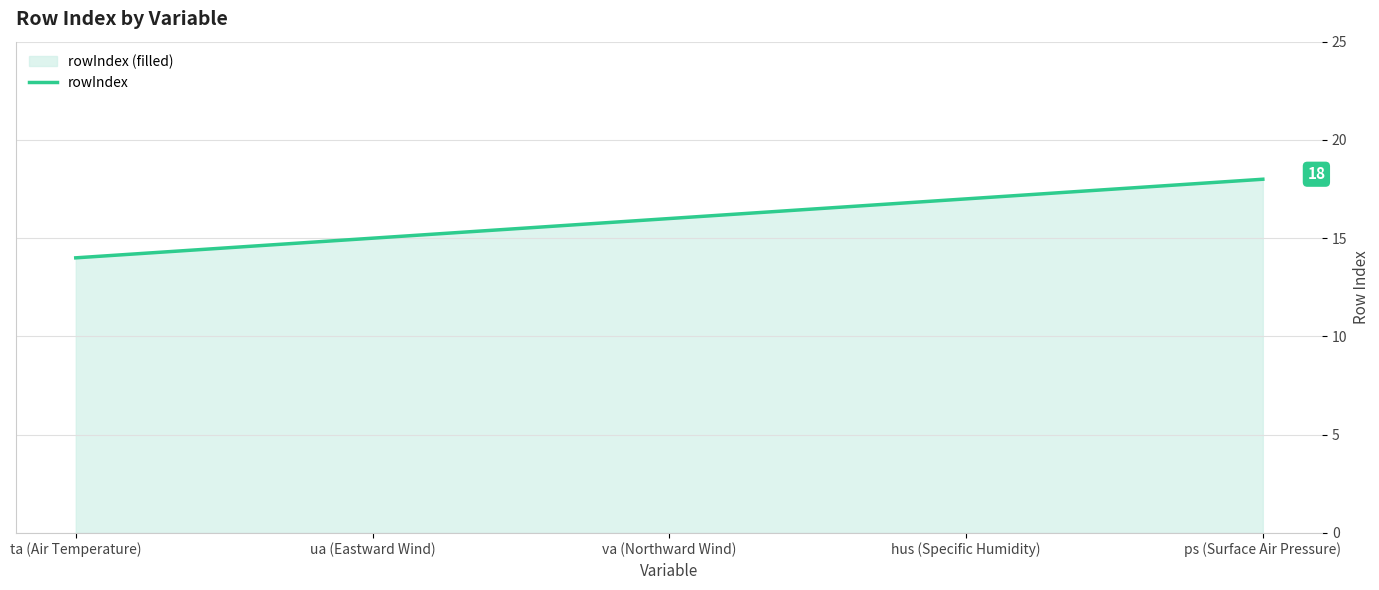

The value at ps (Surface Air Pressure) is 6. True or false?

False